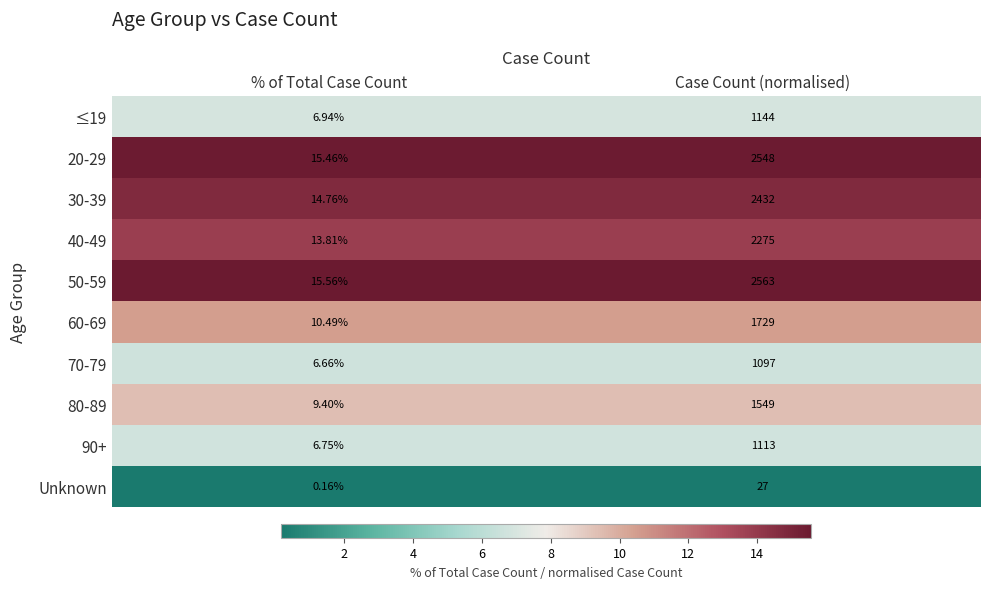

Which series has the largest total across all categories?

50-59